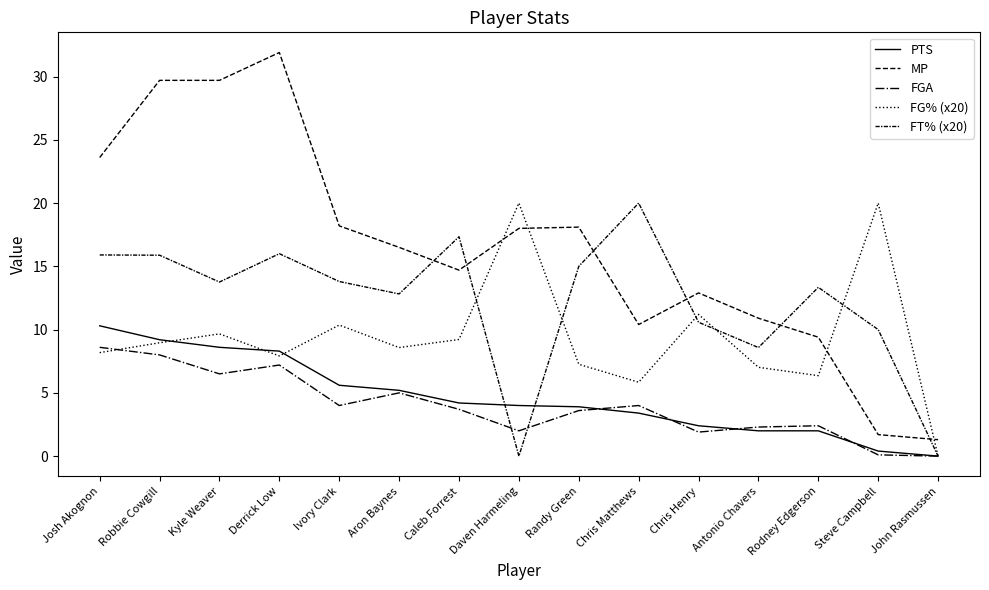

How many intersections are there between FT% (x20) and PTS?

2